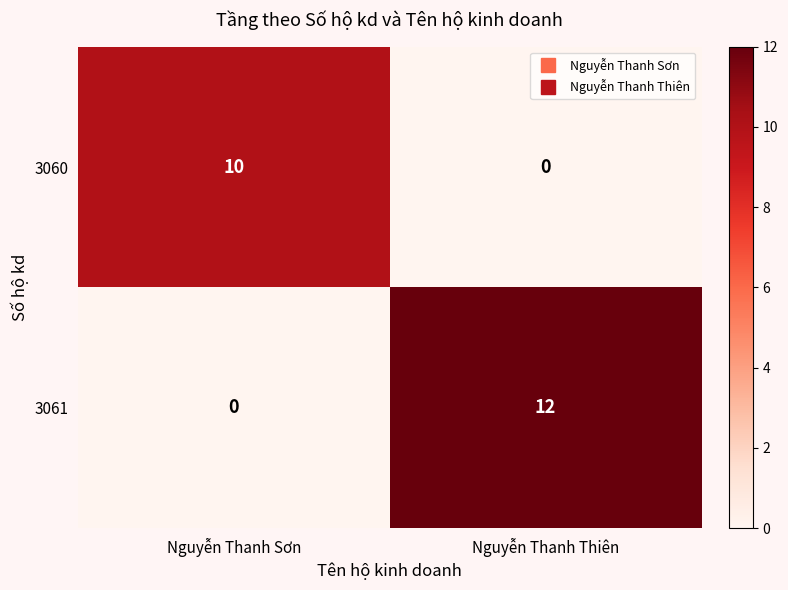

Reading right to left, what are all the values shown in this chart?

3060: 0	10
3061: 12	0